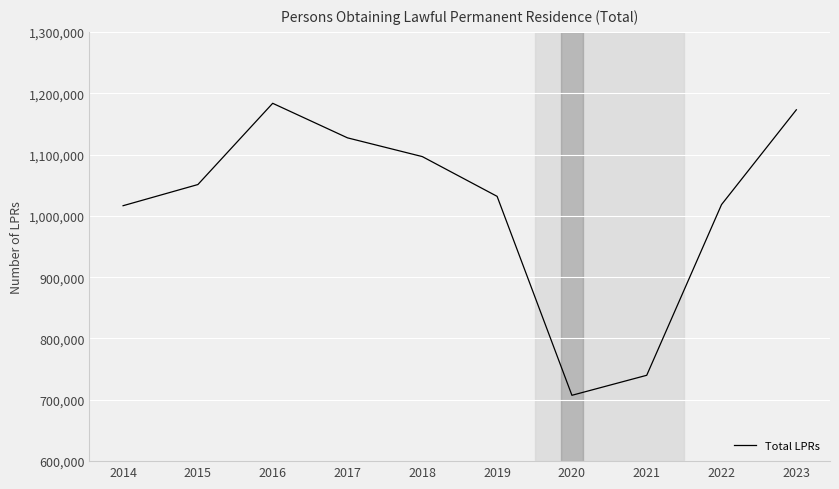

The chart shows a value of 1180736 at 2020. True or false?

False